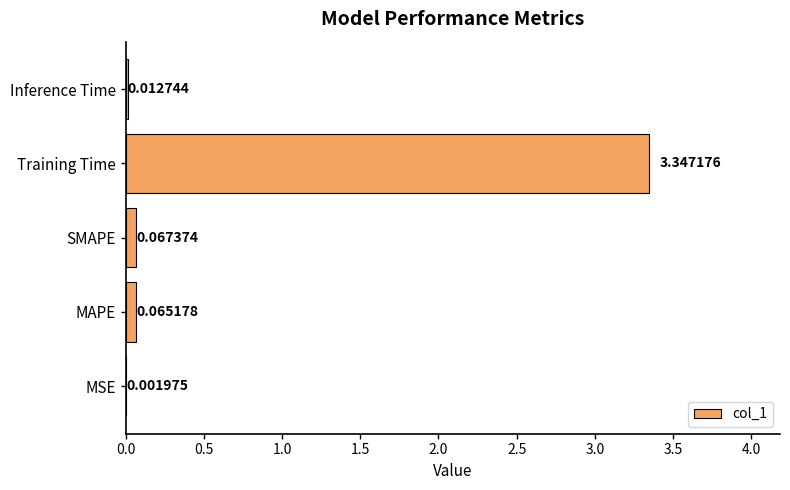

Which has a higher value, MAPE or MSE?

MAPE